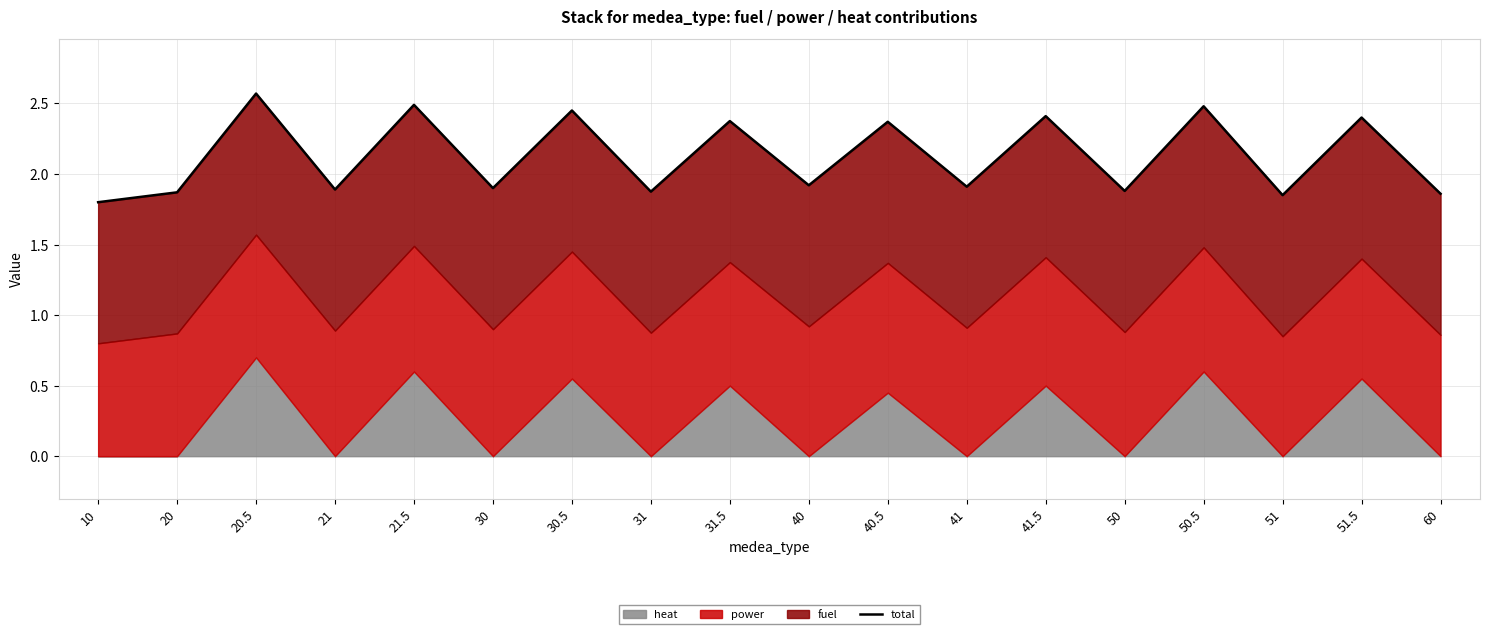

Reading left to right, extract all data points from this chart.

10=1.8	20=1.9	20.5=2.6	21=1.9	21.5=2.5	30=1.9	30.5=2.5	31=1.9	31.5=2.4	40=1.9	40.5=2.4	41=1.9	41.5=2.4	50=1.9	50.5=2.5	51=1.9	51.5=2.4	60=1.9